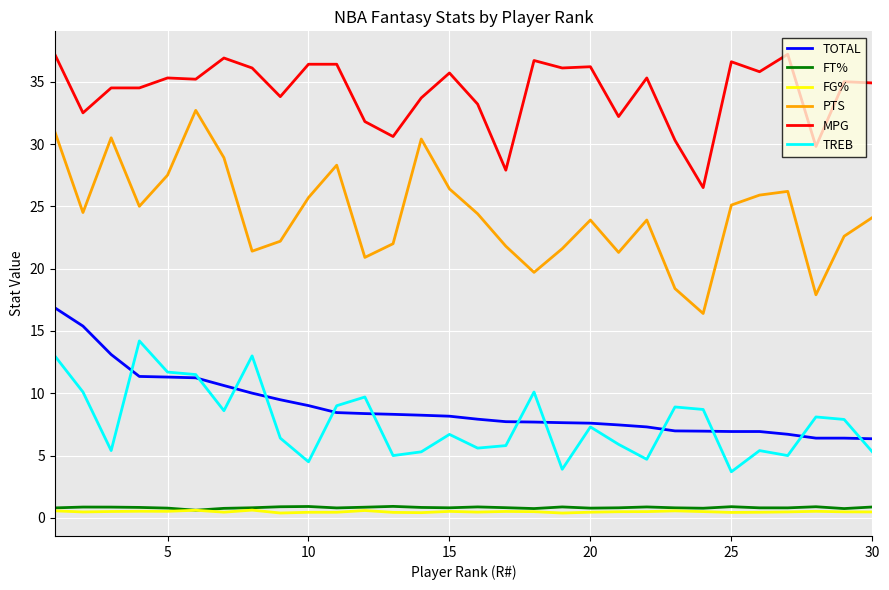

Which series has the largest range (max minus min)?

PTS